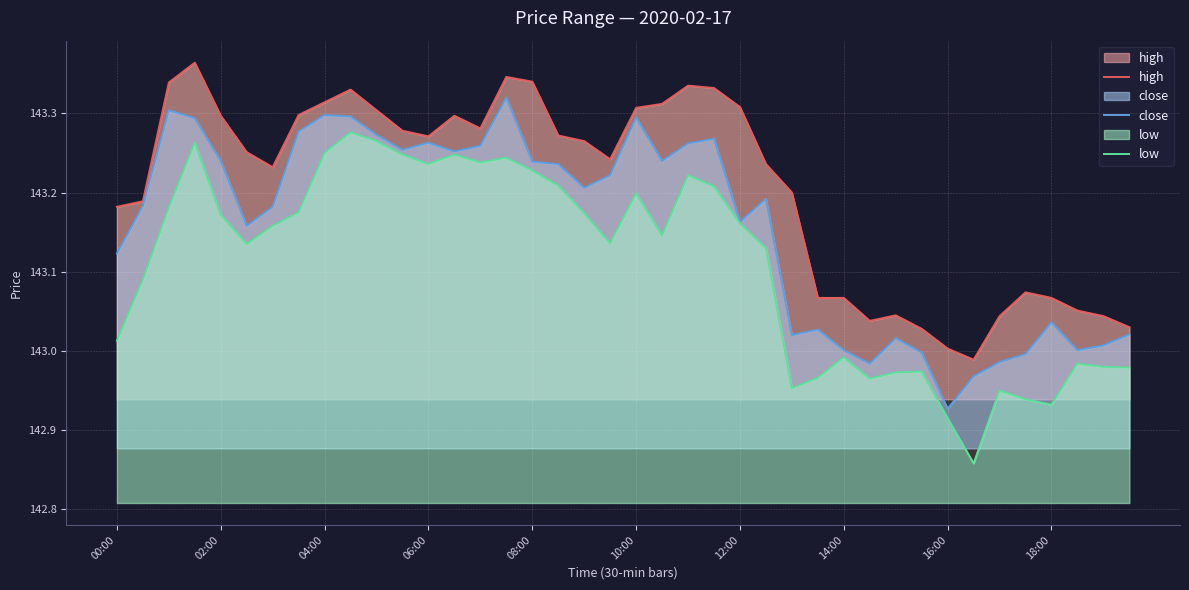

Which category has the lowest value in the close series?

16:00